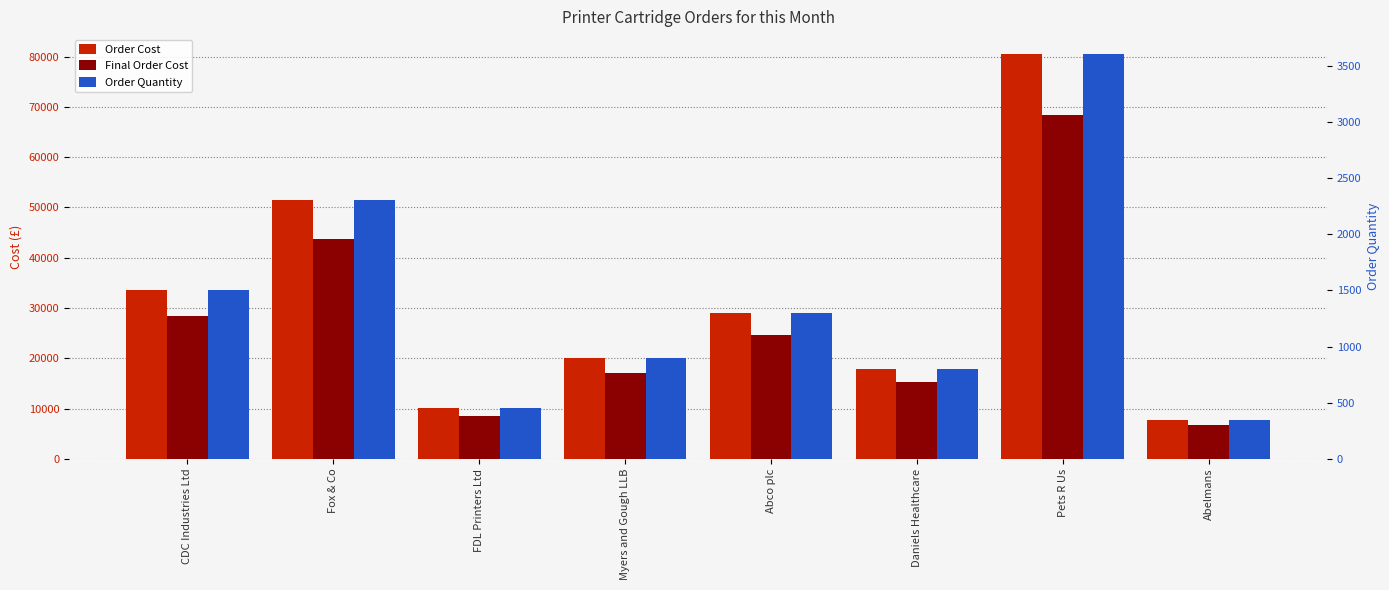

What is the sum of all Final Order Cost values?

212772.0